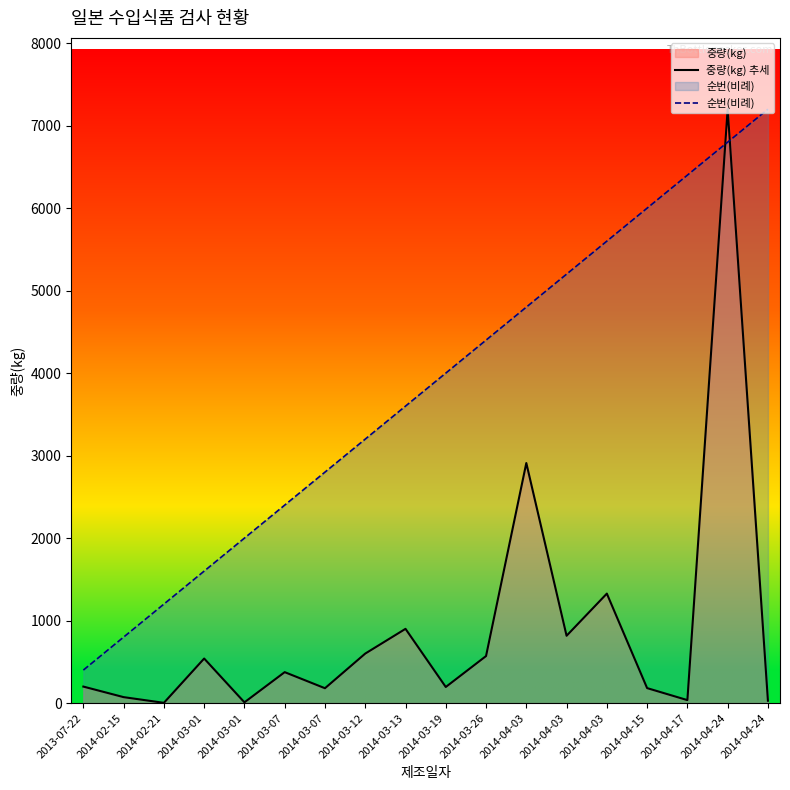

Reading left to right, what are all the values shown in this chart?

중량(kg) 추세: 2013-07-22=200.0	2014-02-15=72.0	2014-02-21=3.0	2014-03-01=540.0	2014-03-01=9.0	2014-03-07=375.0	2014-03-07=180.0	2014-03-12=600.0	2014-03-13=900.0	2014-03-19=195.0	2014-03-26=570.0	2014-04-03=2910.0	2014-04-03=816.0	2014-04-03=1327.2	2014-04-15=181.4	2014-04-17=36.0	2014-04-24=7200.0	2014-04-24=28.8
순번(비례): 2013-07-22=400.0	2014-02-15=800.0	2014-02-21=1200.0	2014-03-01=1600.0	2014-03-01=2000.0	2014-03-07=2400.0	2014-03-07=2800.0	2014-03-12=3200.0	2014-03-13=3600.0	2014-03-19=4000.0	2014-03-26=4400.0	2014-04-03=4800.0	2014-04-03=5200.0	2014-04-03=5600.0	2014-04-15=6000.0	2014-04-17=6400.0	2014-04-24=6800.0	2014-04-24=7200.0